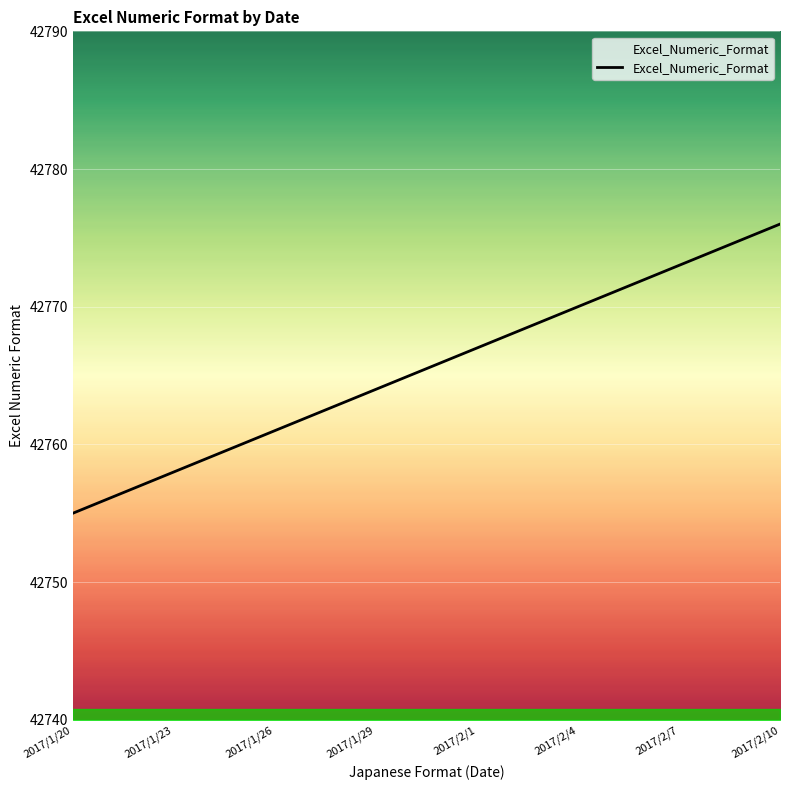

What is the greatest value displayed?

42776